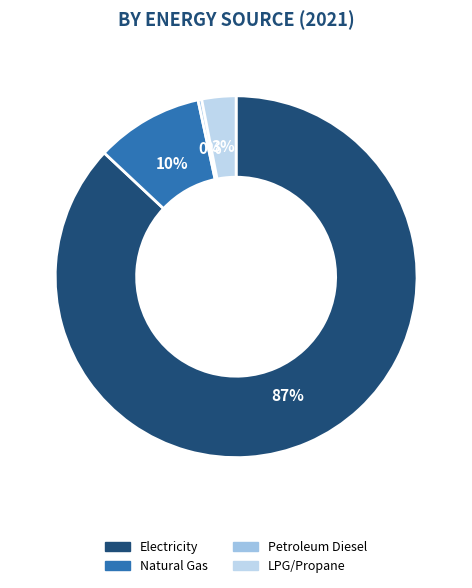

Rank the categories by value from lowest to highest.

Petroleum Diesel, LPG/Propane, Natural Gas, Electricity